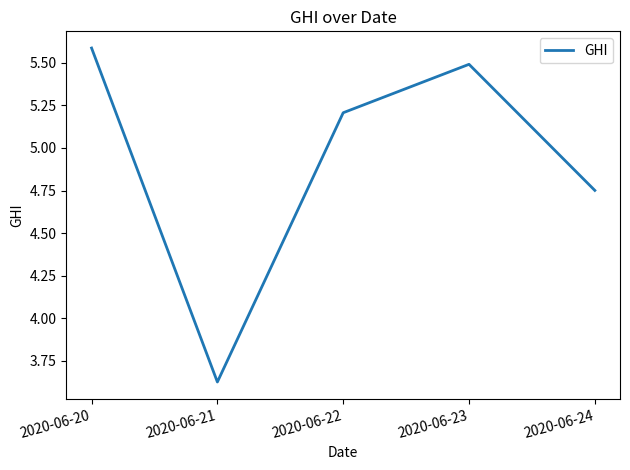

What is the average value?

4.9